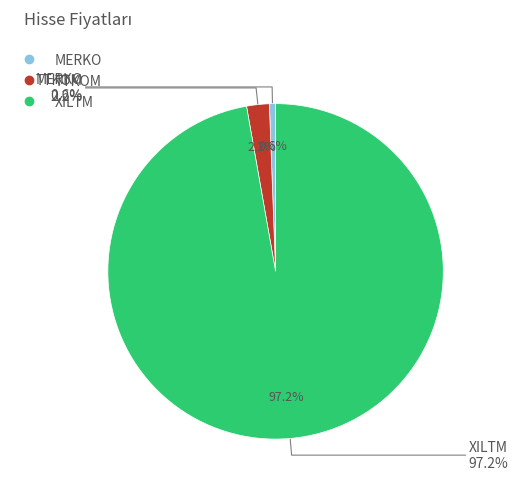

Does TTKOM account for over 50% of the chart?

No